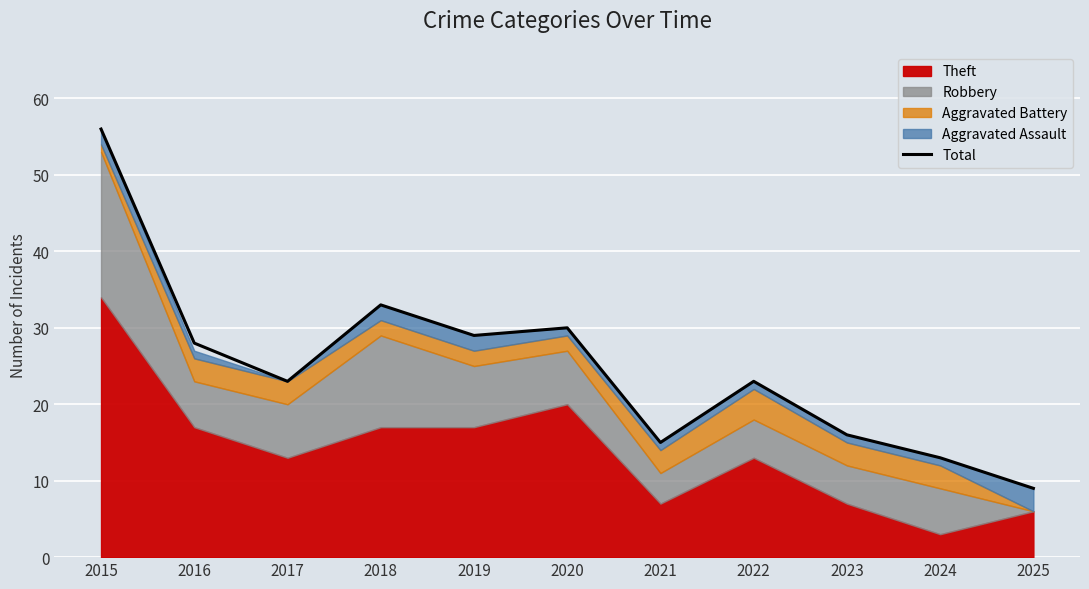

True or false: there are more than 0 points higher than both neighbors.

True